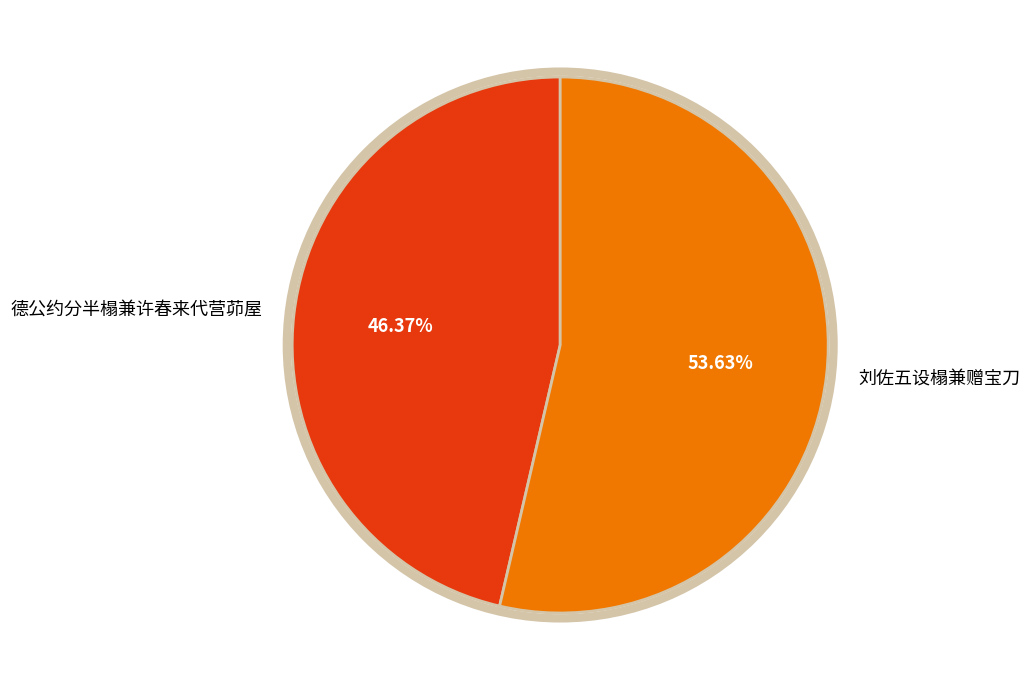

Which slice represents more than half of the pie?

刘佐五设榻兼赠宝刀